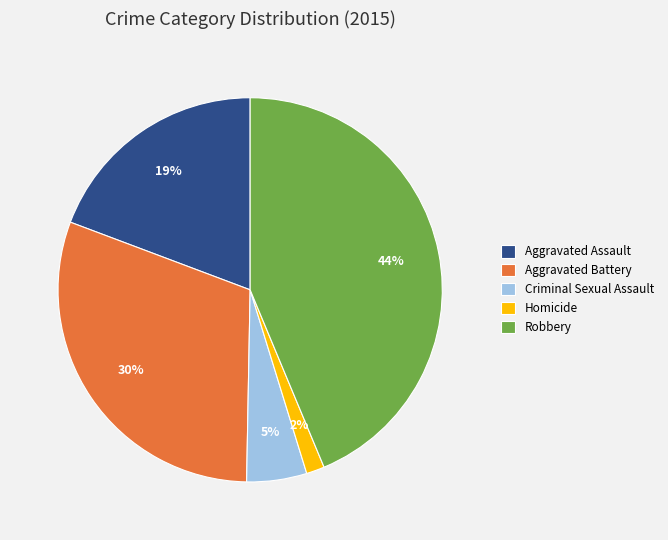

To the nearest percent, what portion does Aggravated Assault represent?

19%